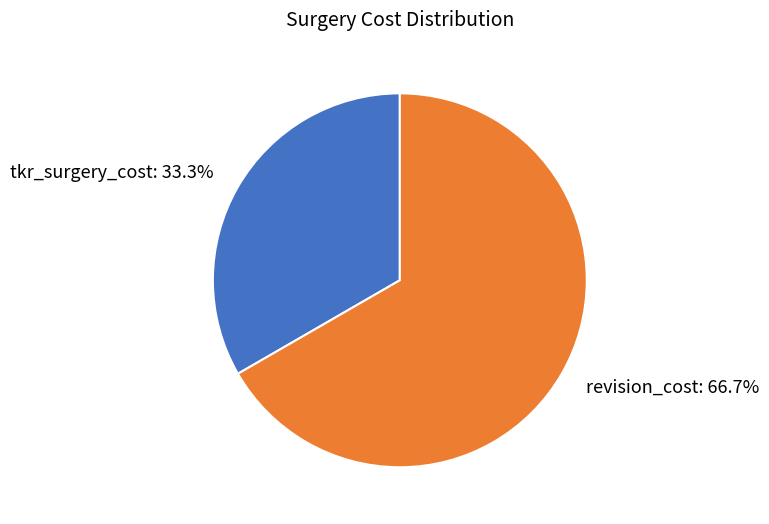

Does any single category account for the majority?

Yes